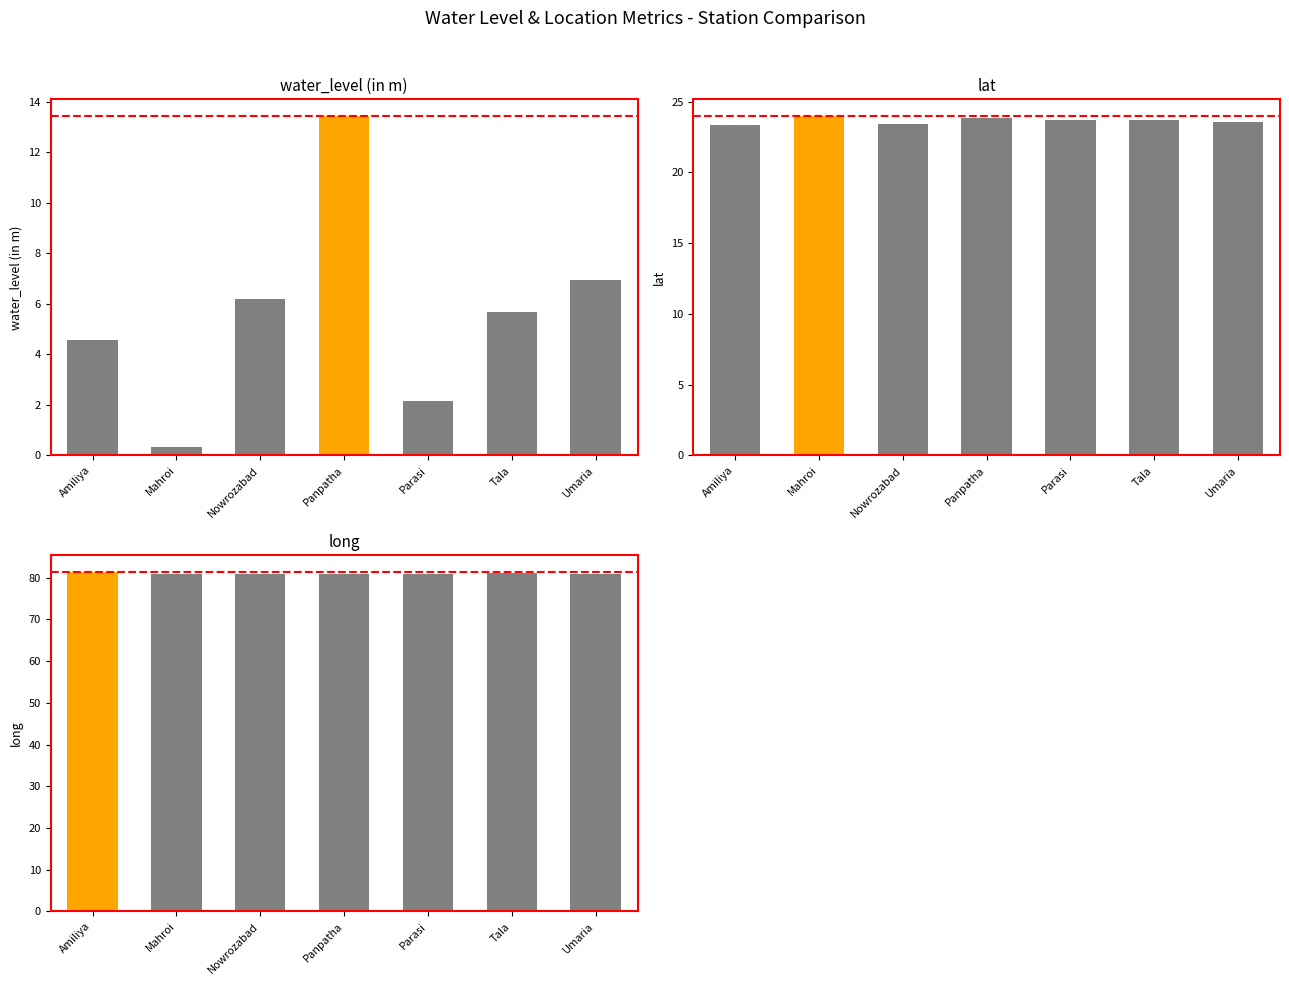

List the series in order of their overall mean, lowest first.

water_level (in m), lat, long